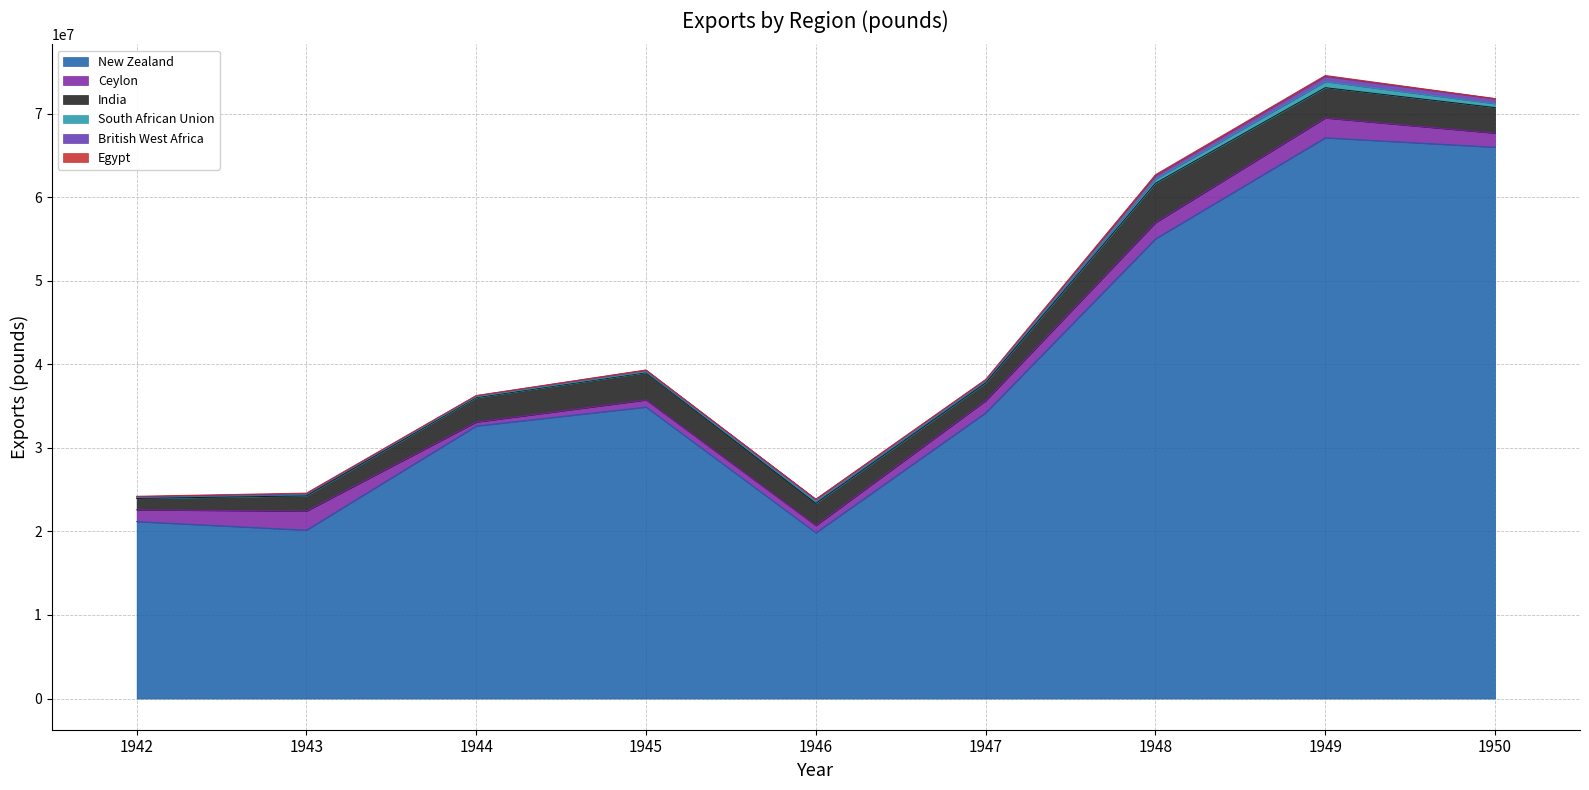

True or false: New Zealand and India intersect in this chart.

False